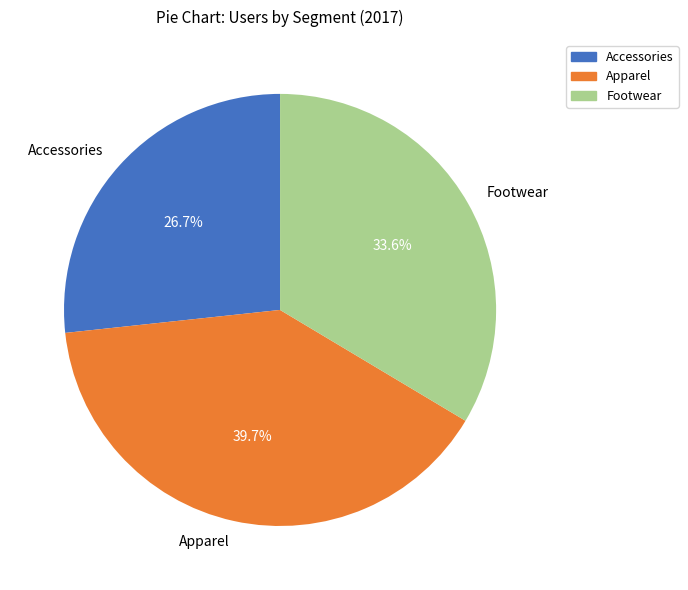

Which has a higher value, Apparel or Accessories?

Apparel